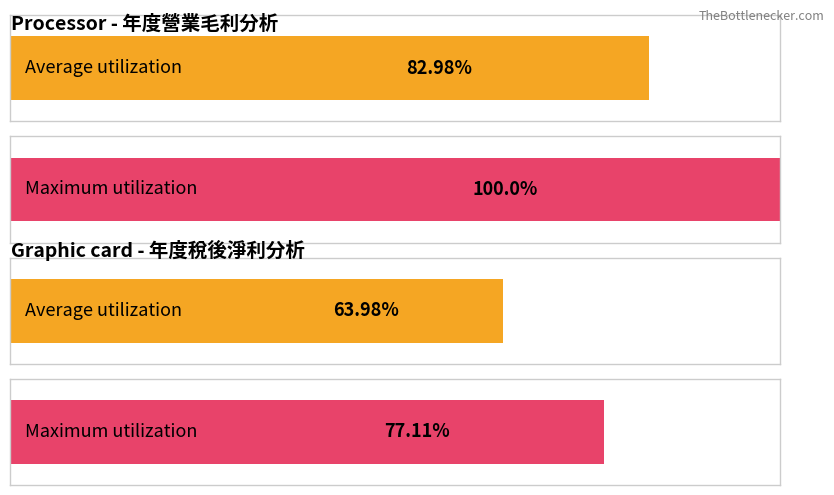

True or false: Average utilization has a value of 0.7 at 2015.

False